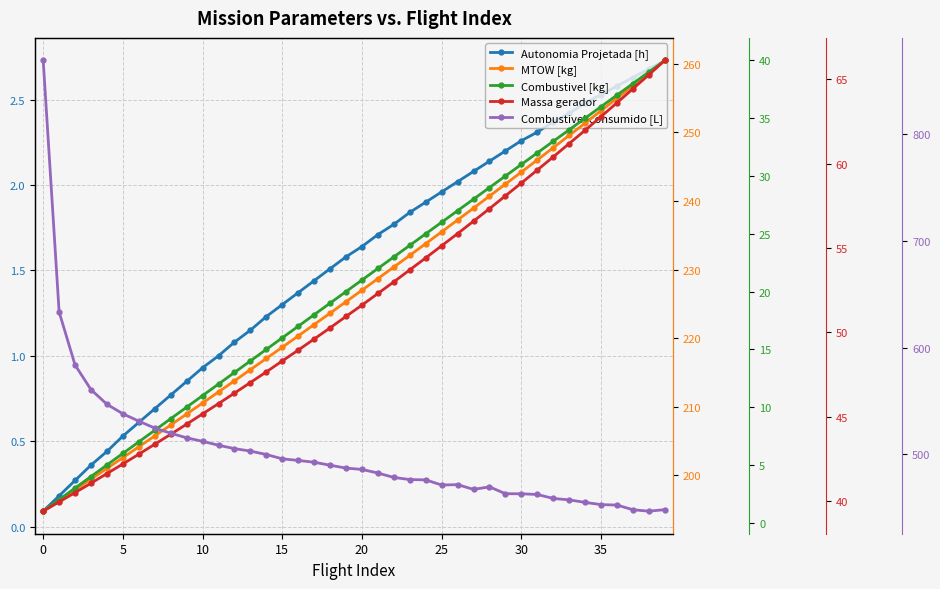

The value of Combustivel consumido [L] at 34 is 720.8. True or false?

False